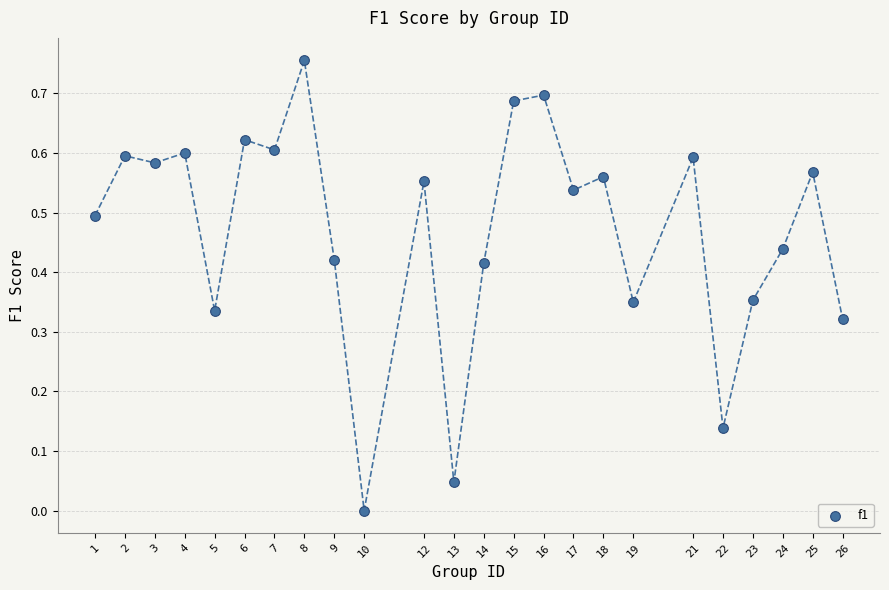

What is the range of X values (max minus min)?

25.0